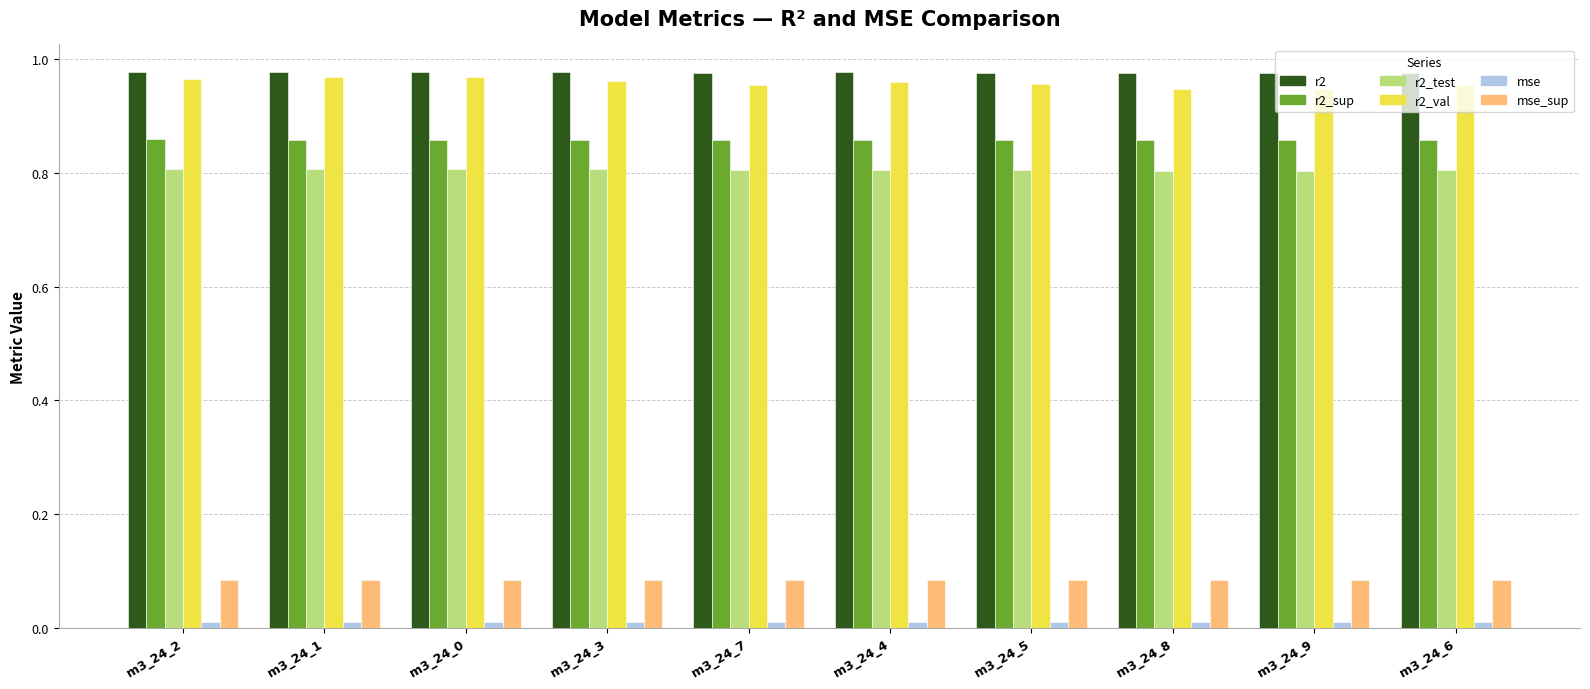

What is the sum of all r2_sup values?

8.6